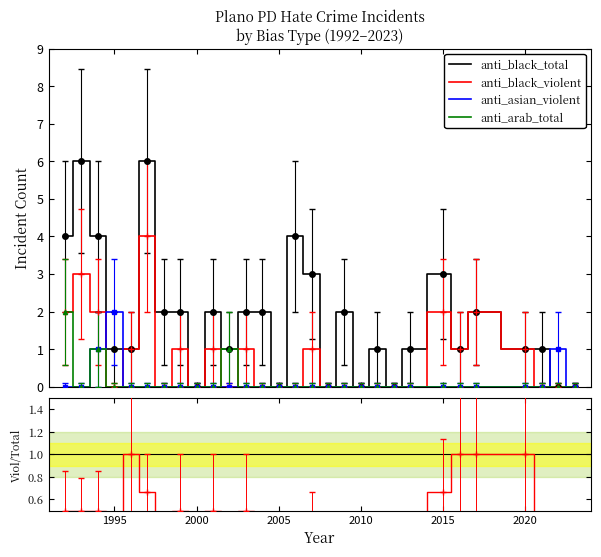

Which series has the largest range (max minus min)?

anti_black_total